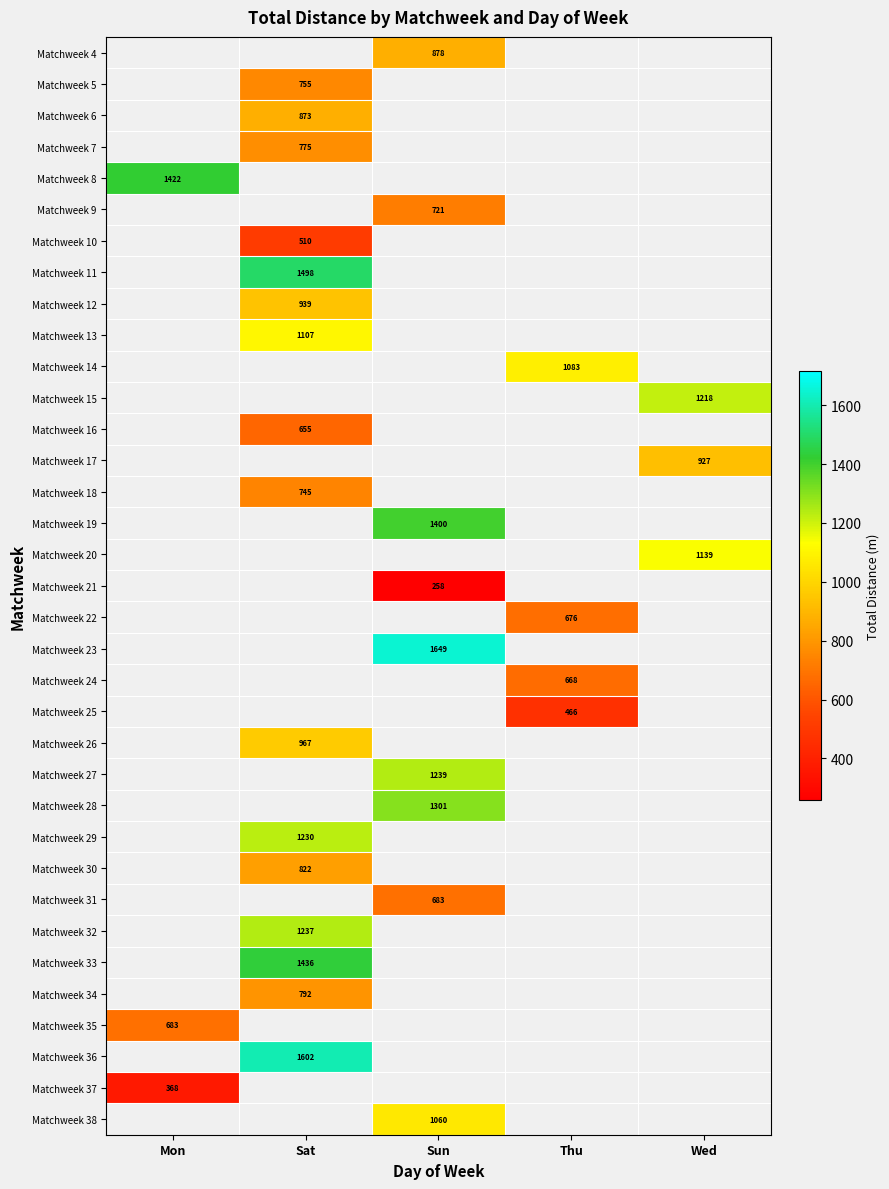

The Matchweek 17 series shows 1275 at Wed. True or false?

False